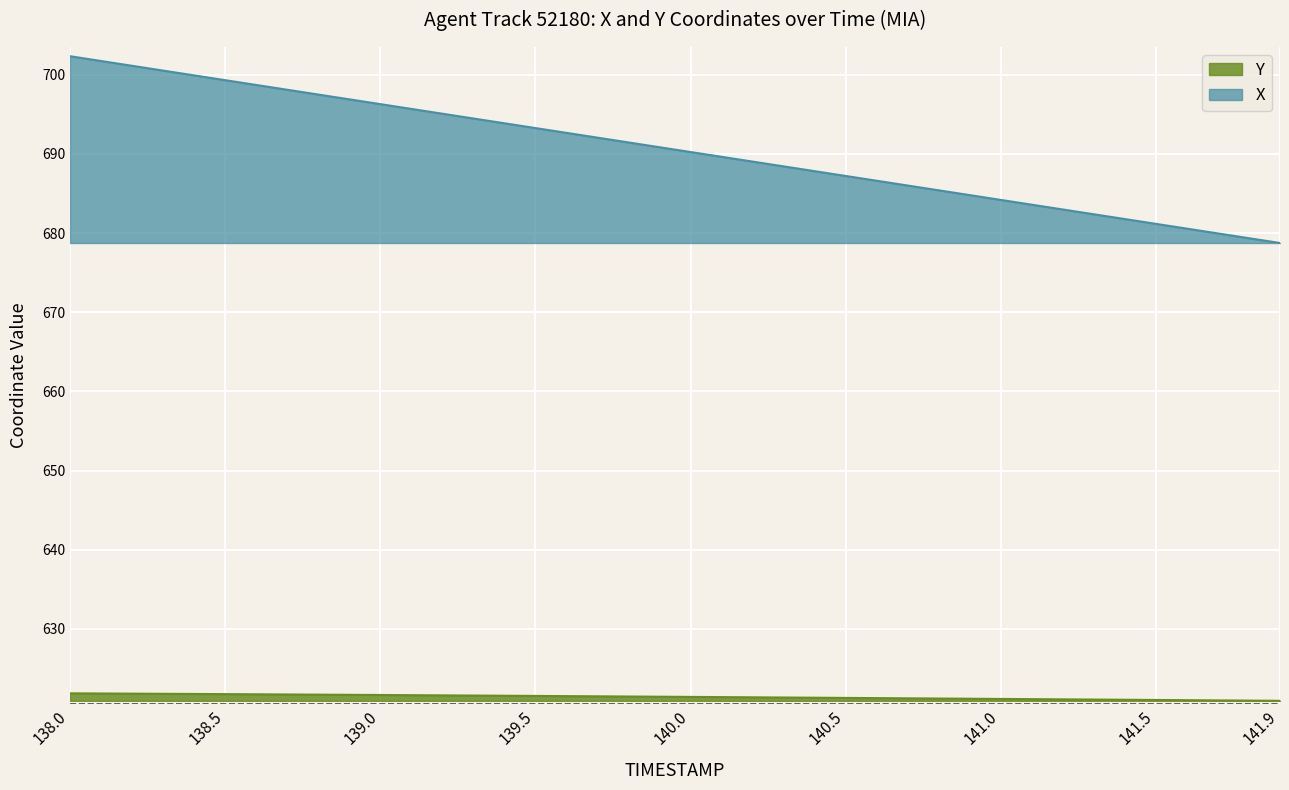

Reading left to right, extract all data points from this chart.

X: 702.3	699.3	696.3	693.3	690.2	687.2	684.2	681.2	678.7
Y: 621.9	621.8	621.6	621.5	621.4	621.3	621.2	621.0	620.9